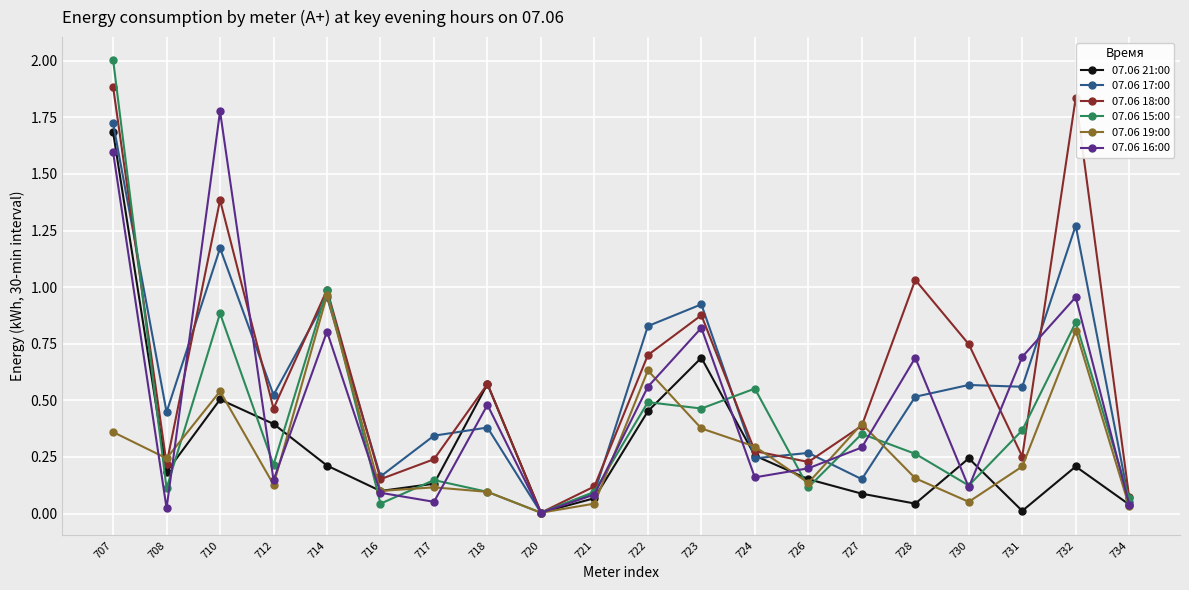

Between 716 and 730, which series saw the biggest shift?

07.06 18:00